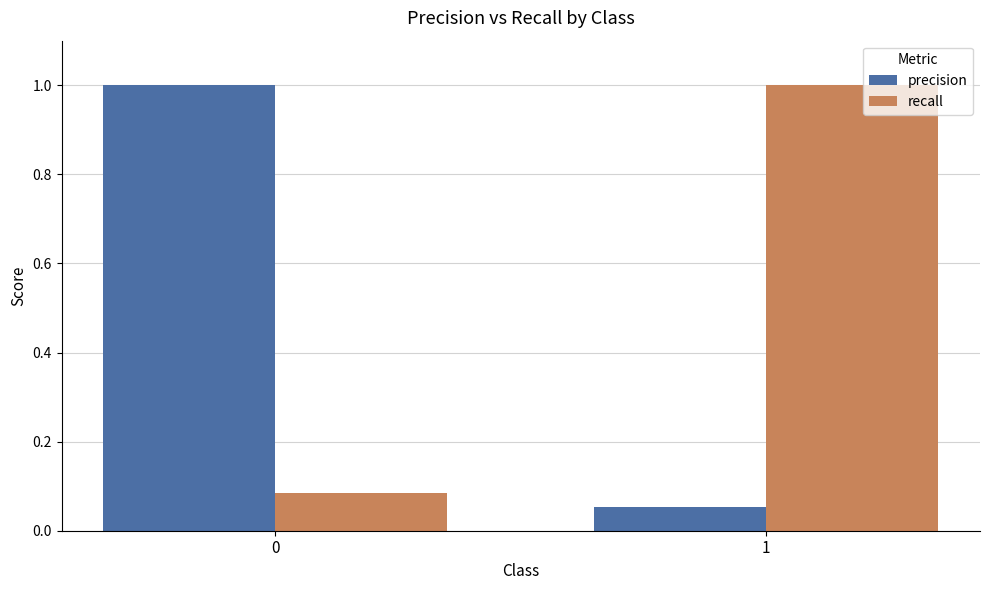

Is the value of precision at 1 greater than the value of recall at 0?

No